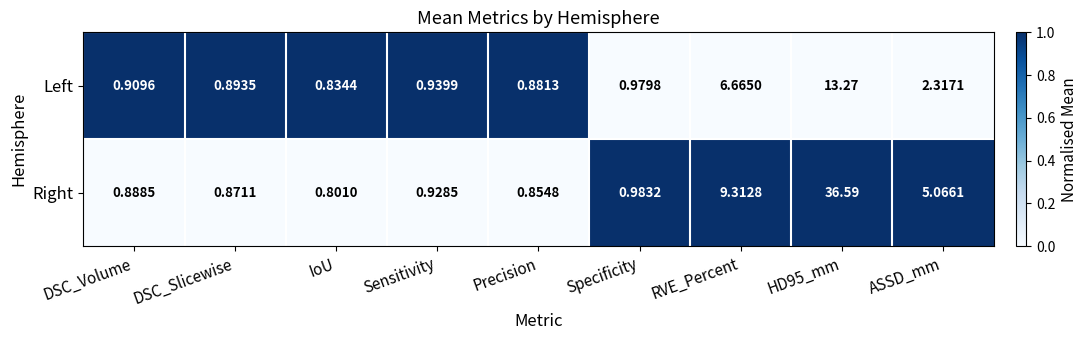

At which category does the chart reach its minimum across all series?

IoU